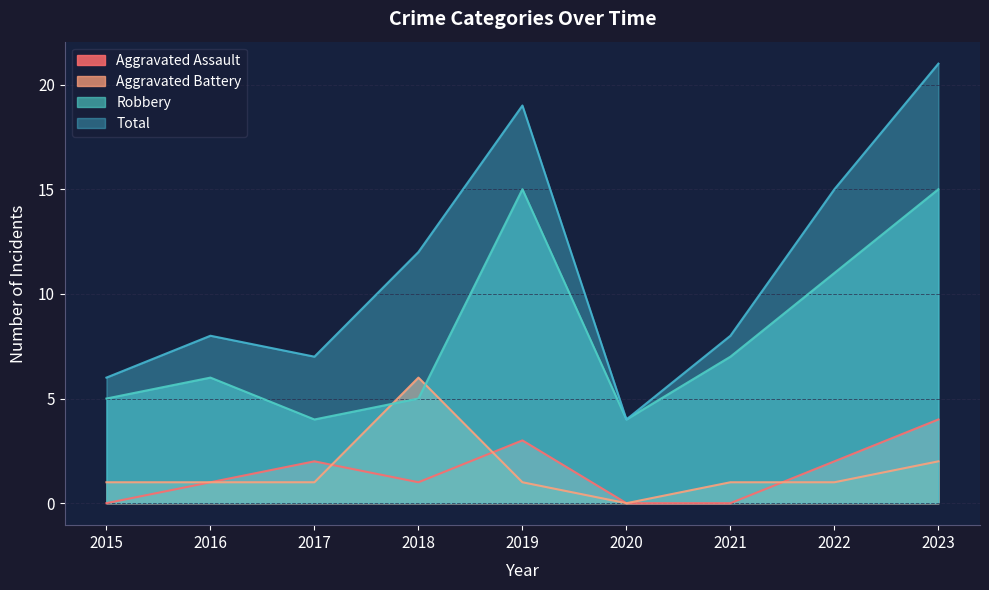

How many lines are shown in the chart?

4